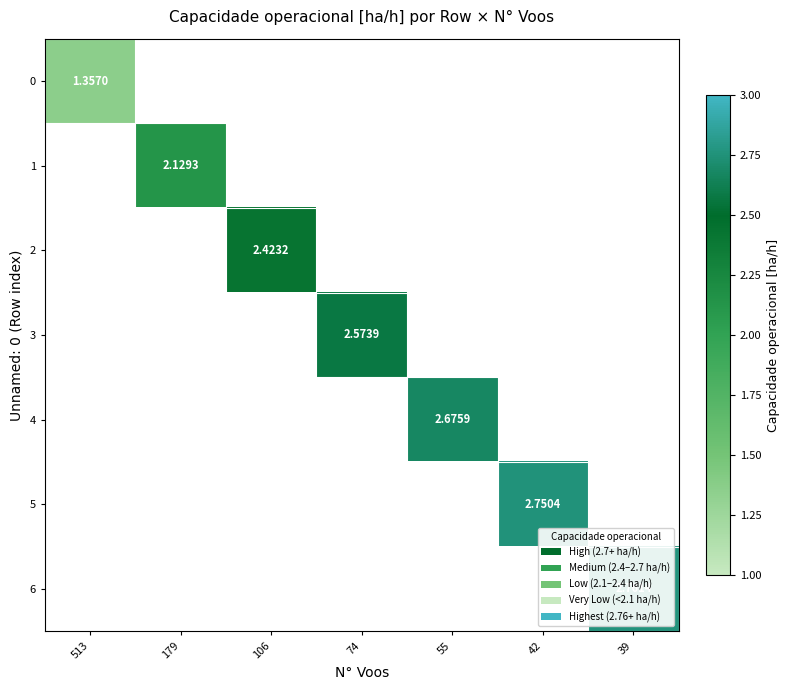

How many values in 5 are above zero?

1